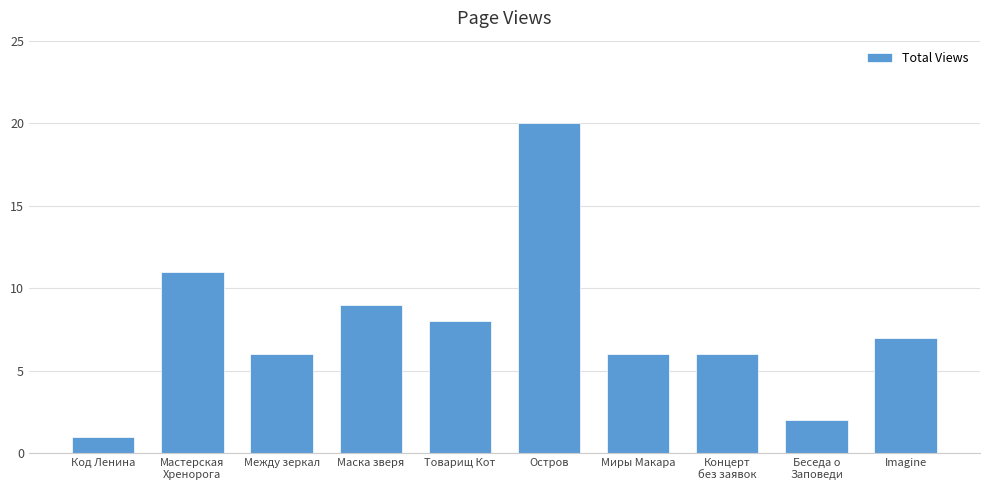

How many values are below 7?

5